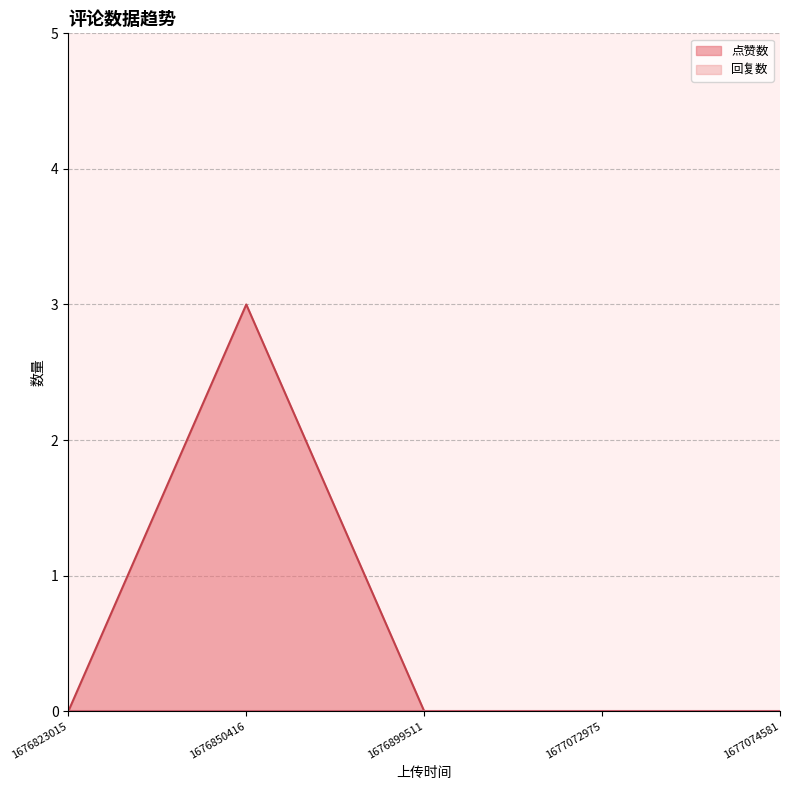

Count the number of data series in this chart.

2